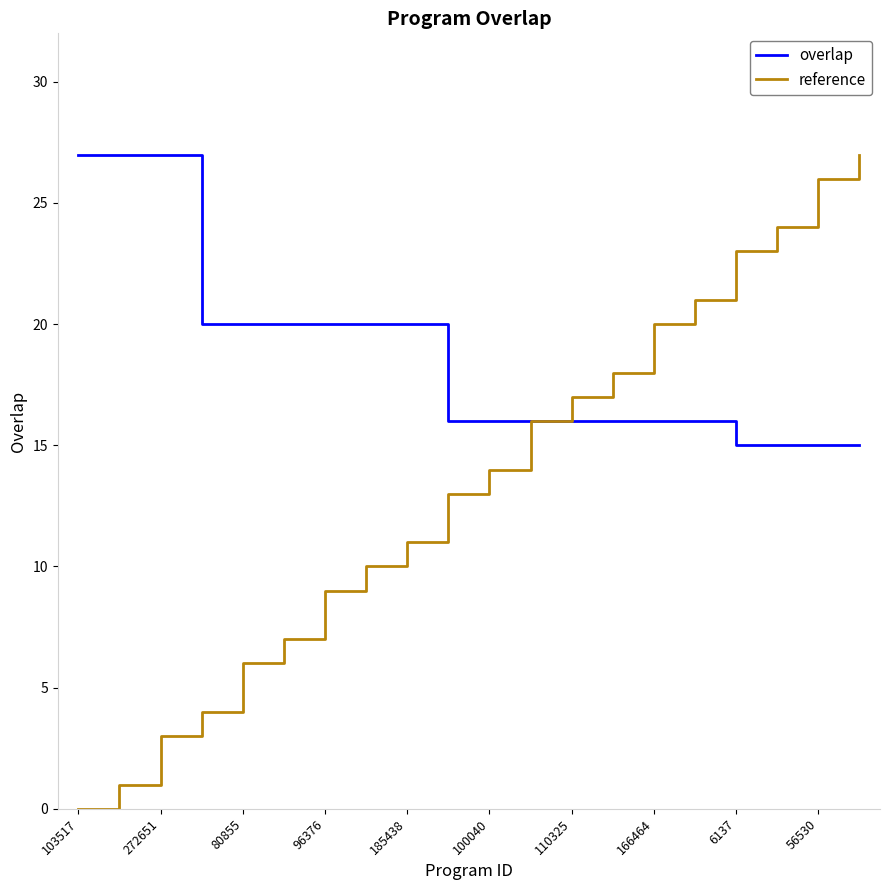

True or false: reference has more than 0 points higher than both neighbors.

False